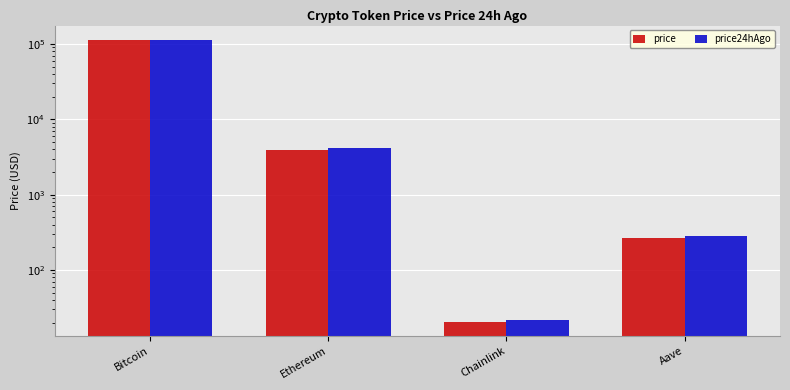

Is the value of price at Ethereum greater than the value of price24hAgo at Chainlink?

Yes